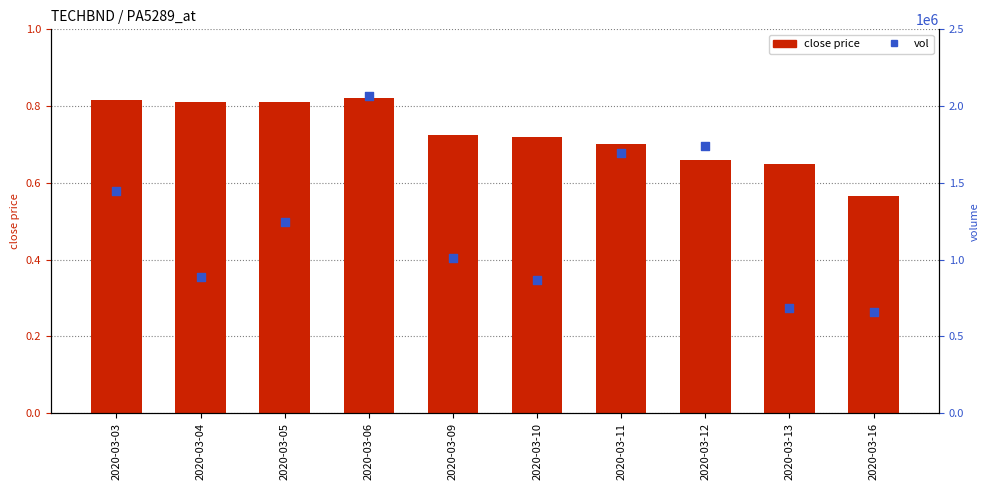

Which series reaches the maximum Y coordinate?

vol